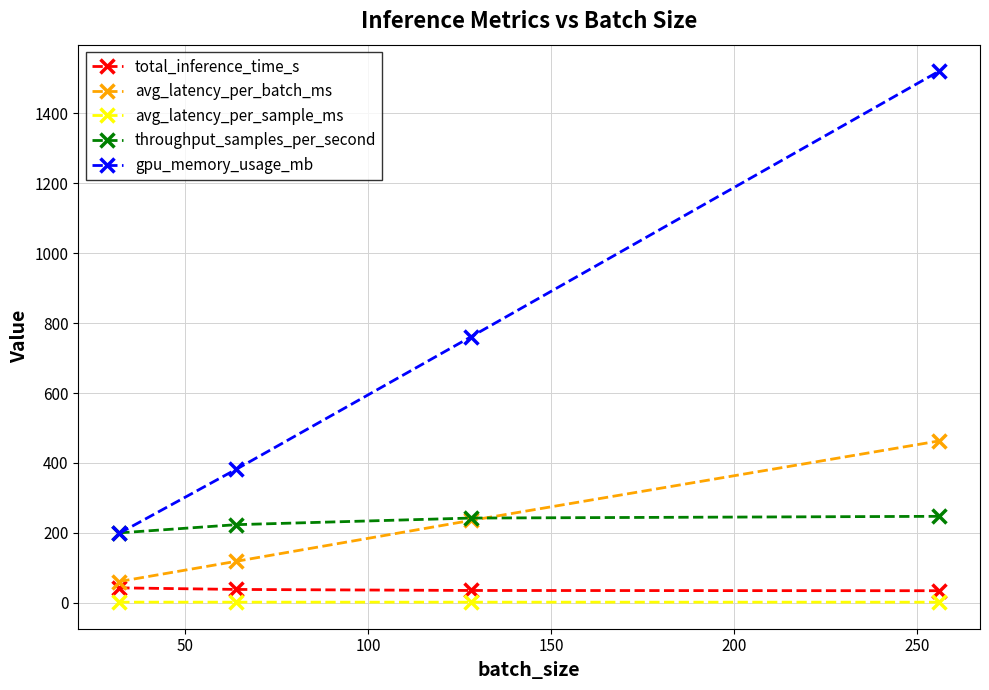

What is the maximum value shown in the chart?

1520.7